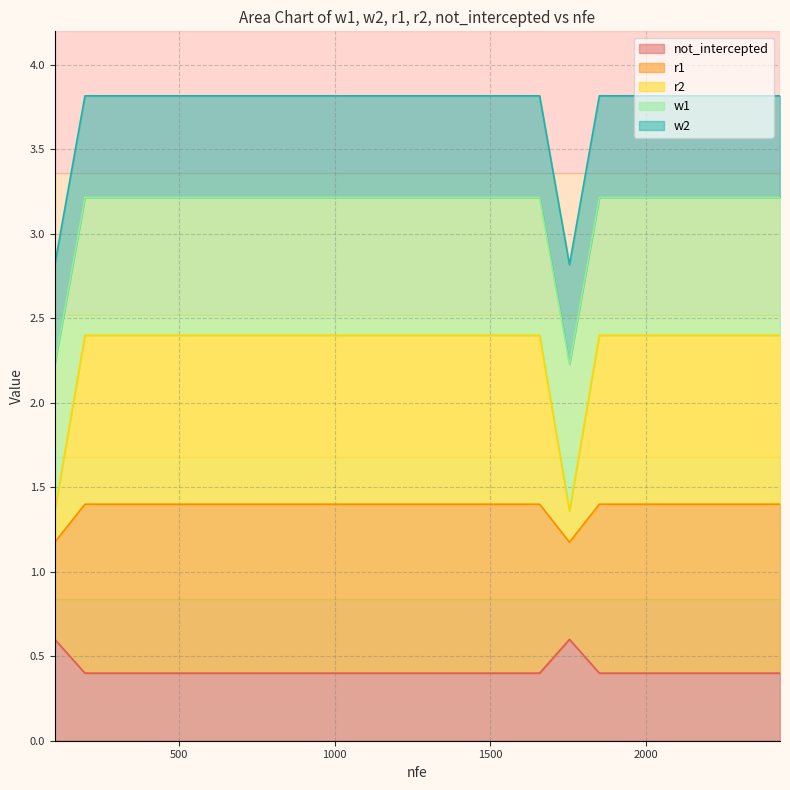

Is it true that w2 equals 3.8 at 1561?

True